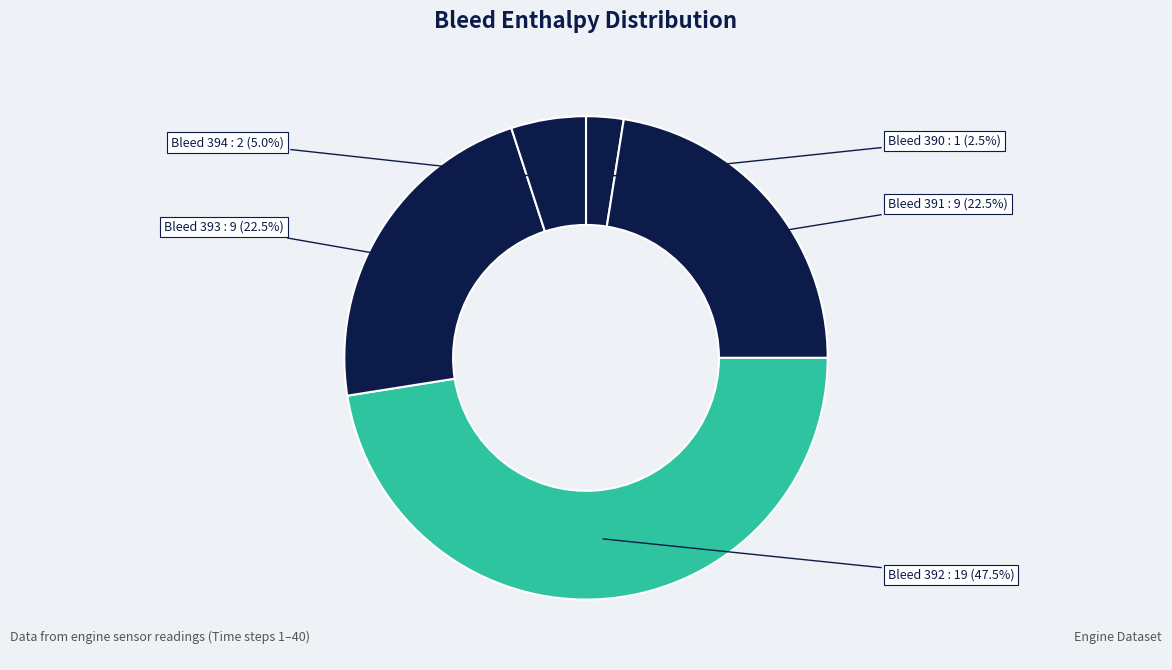

Is there a majority slice in this chart?

No